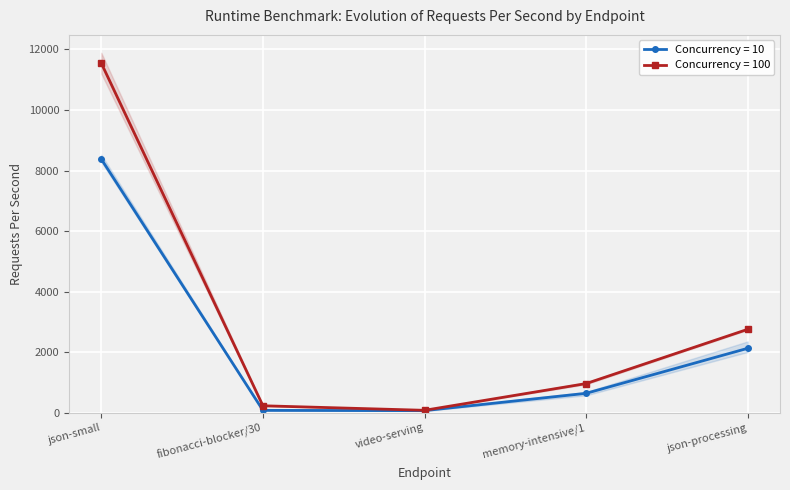

What is the approximate value of Concurrency=10 at memory-intensive/1?

643.8